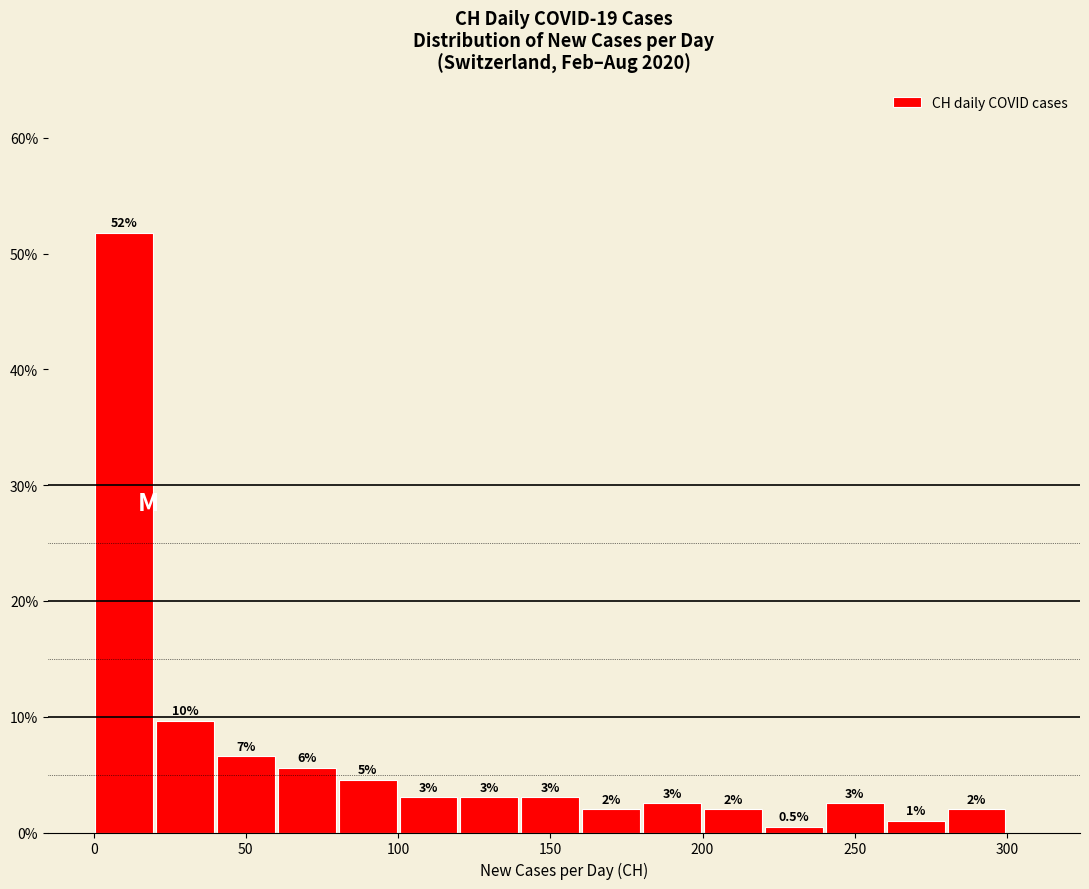

Which range on the x-axis has the tallest bar?

0 to 20